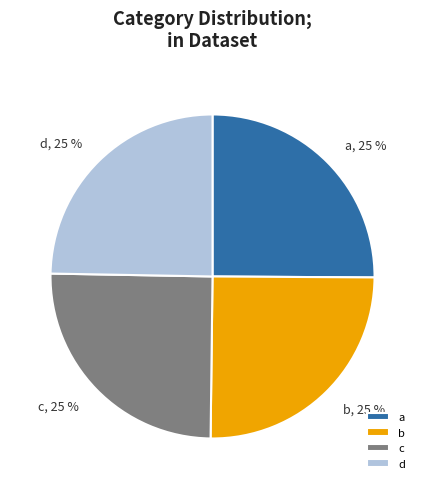

Is it true that d is 25% of the pie?

True